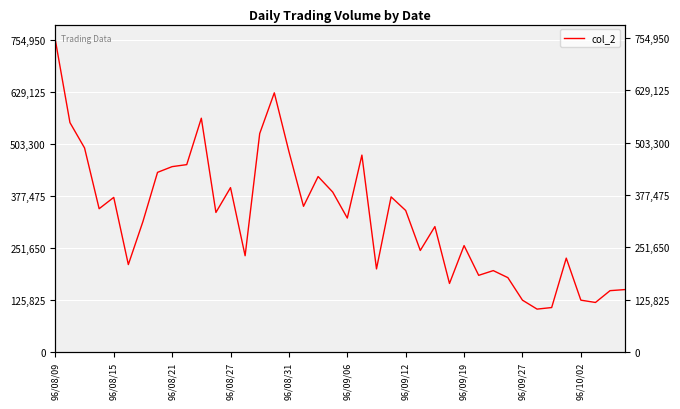

How many values are below 337690?

20